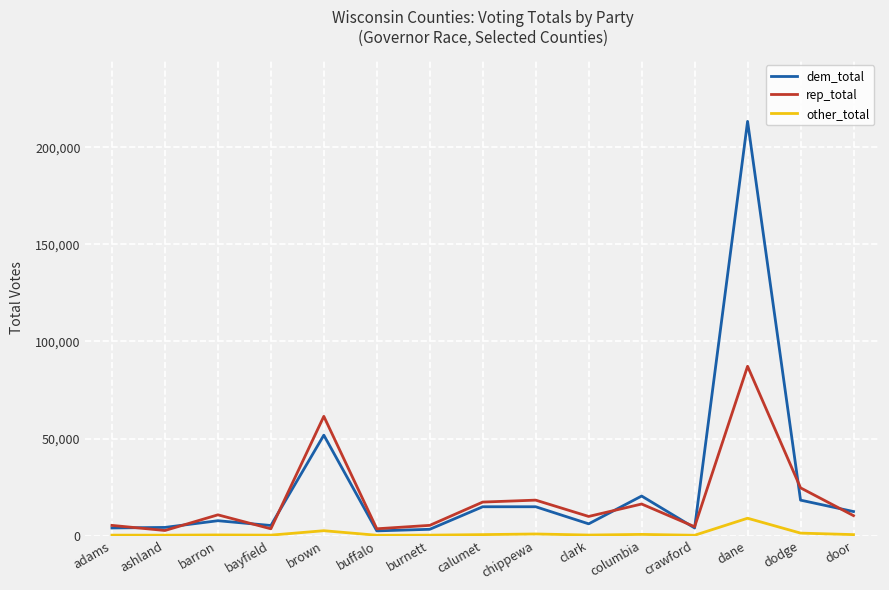

What is the spread (max minus min) of values at barron?

10366